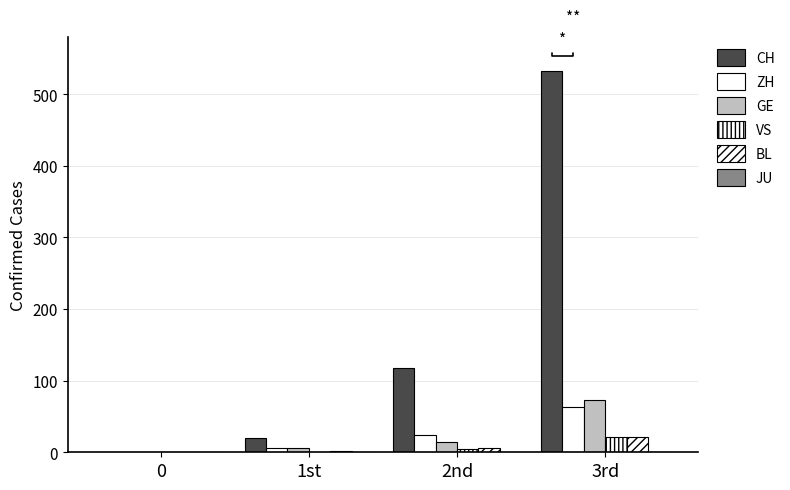

How many groups of bars are there?

4